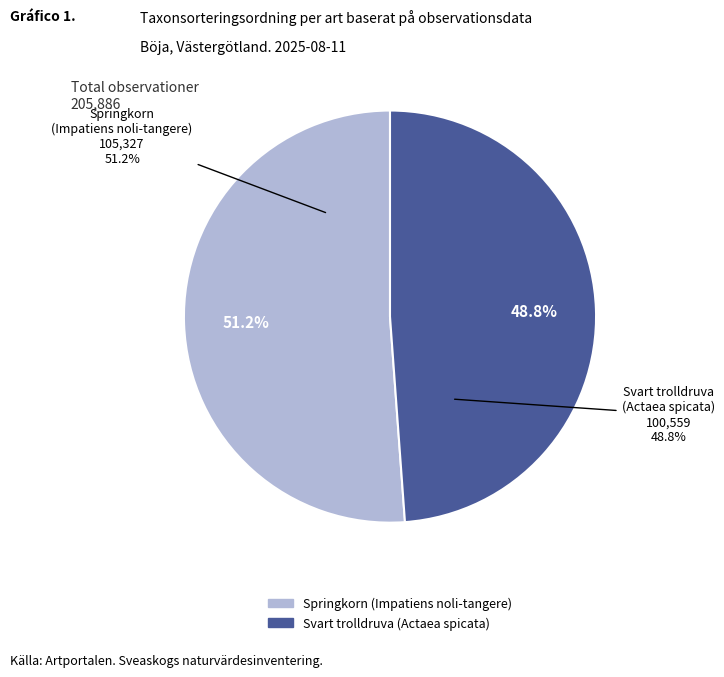

Count the number of slices in the pie.

2